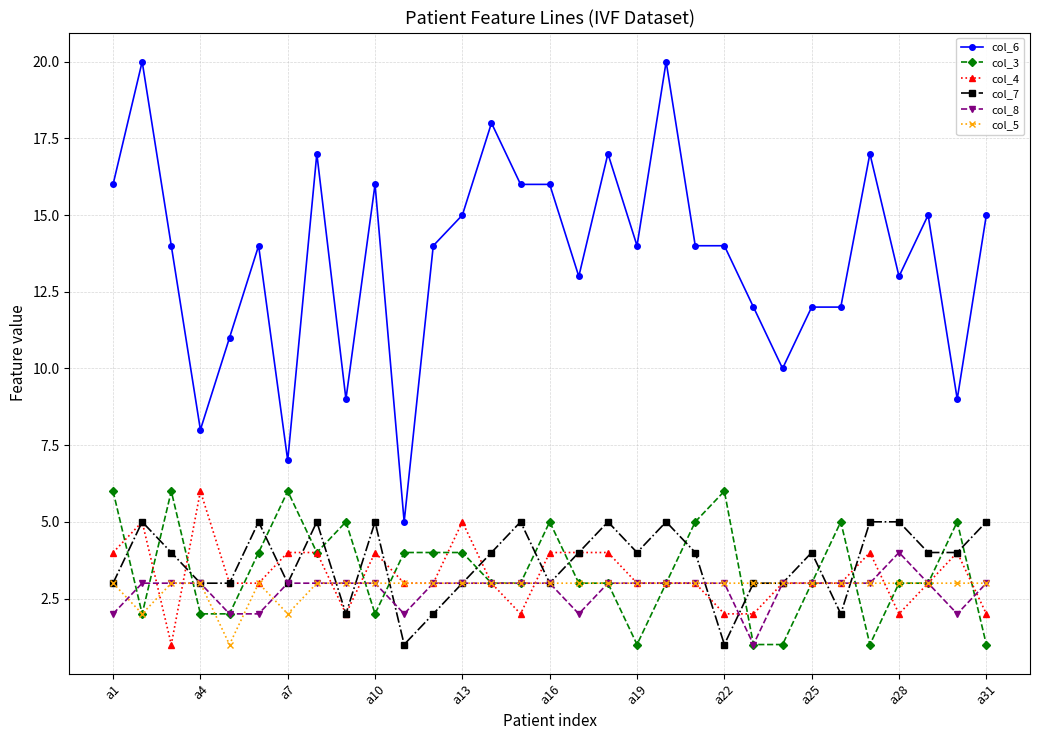

True or false: col_7 and col_6 intersect in this chart.

False